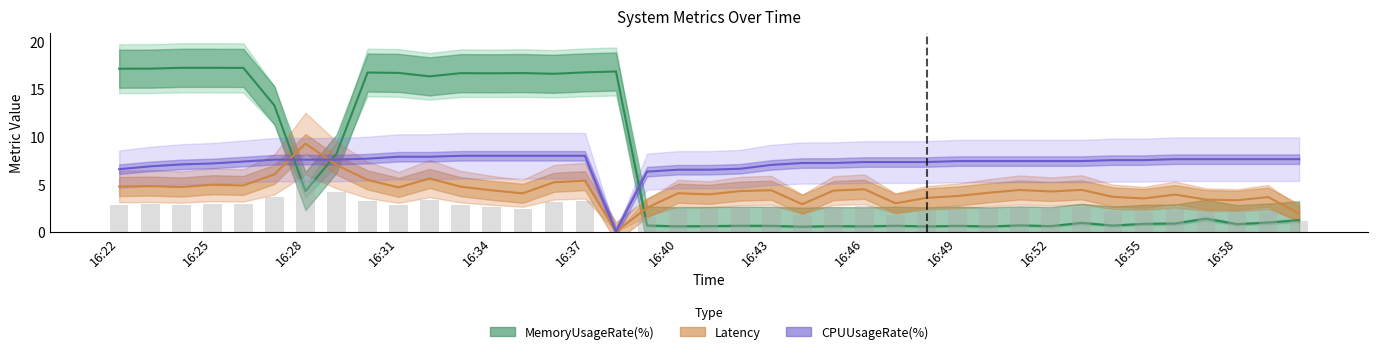

What is the value of the Latency bar at the 28th from the left?

3.7